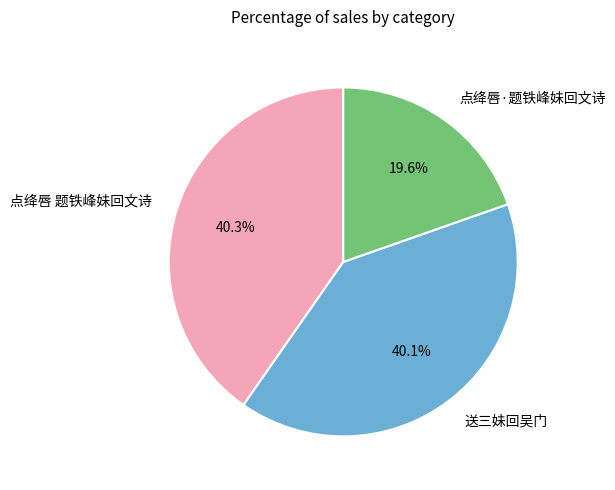

Count the number of slices in the pie.

3